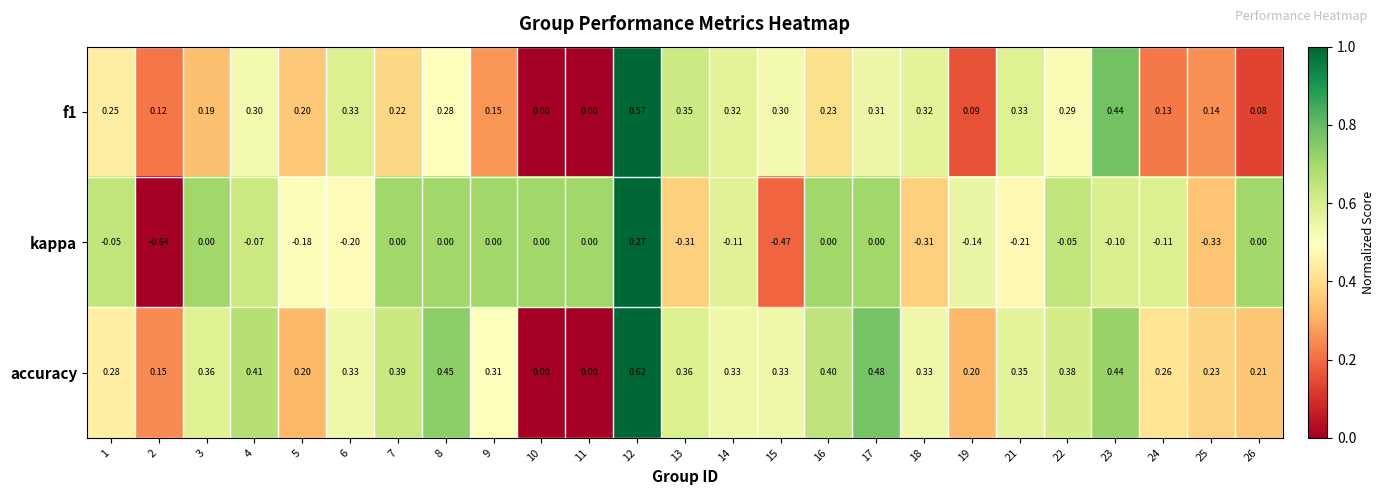

How many values in accuracy are above zero?

23